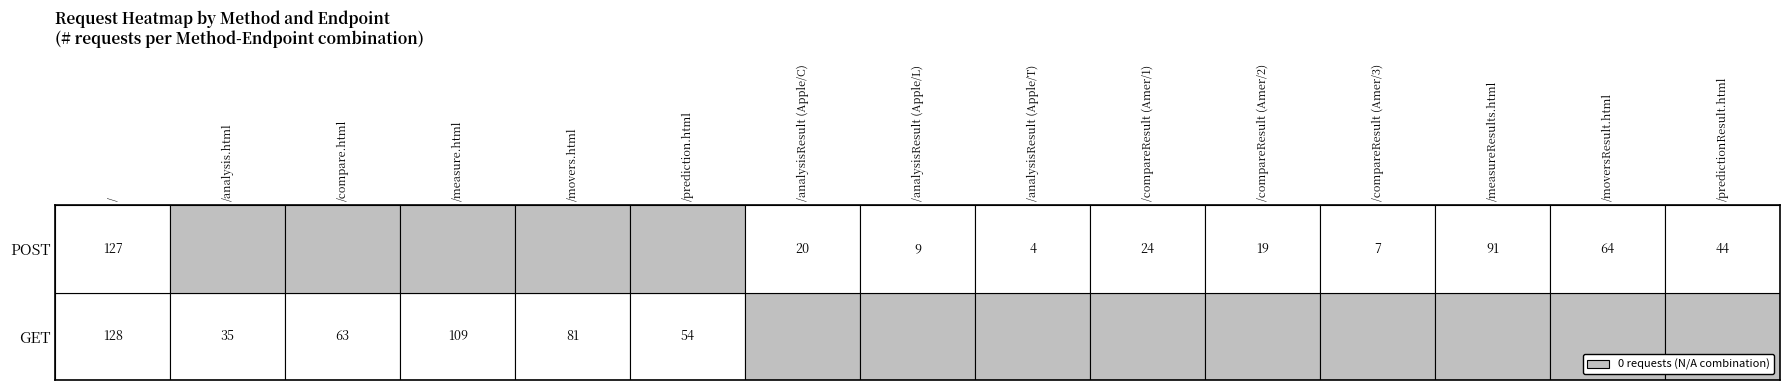

How many distinct data groups are displayed?

2